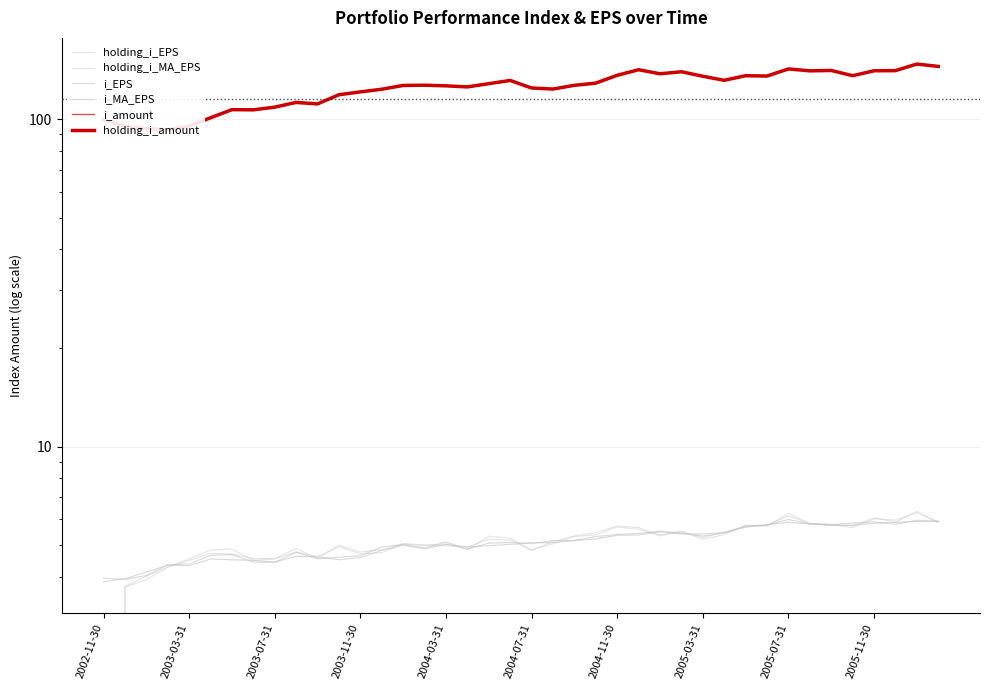

Which series changed the most between 2002-11-30 and 13?

i_amount